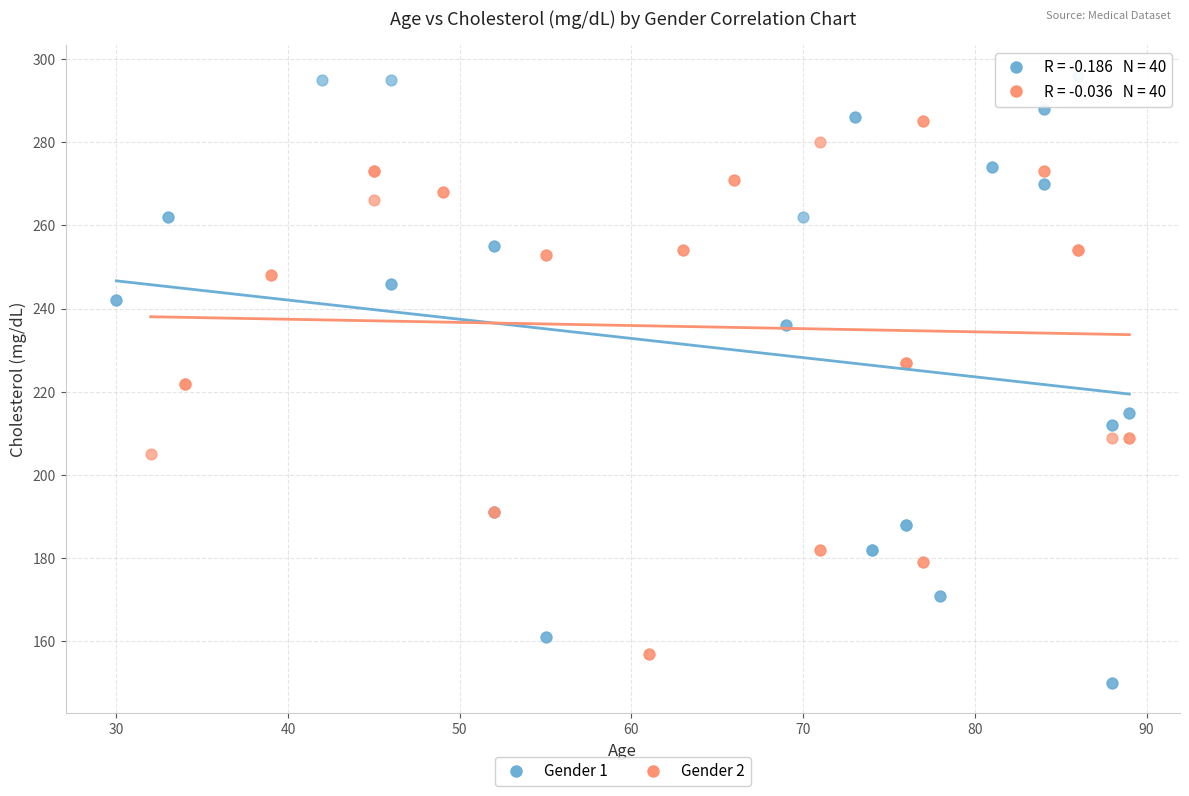

Which series reaches the maximum Y coordinate?

Gender 1